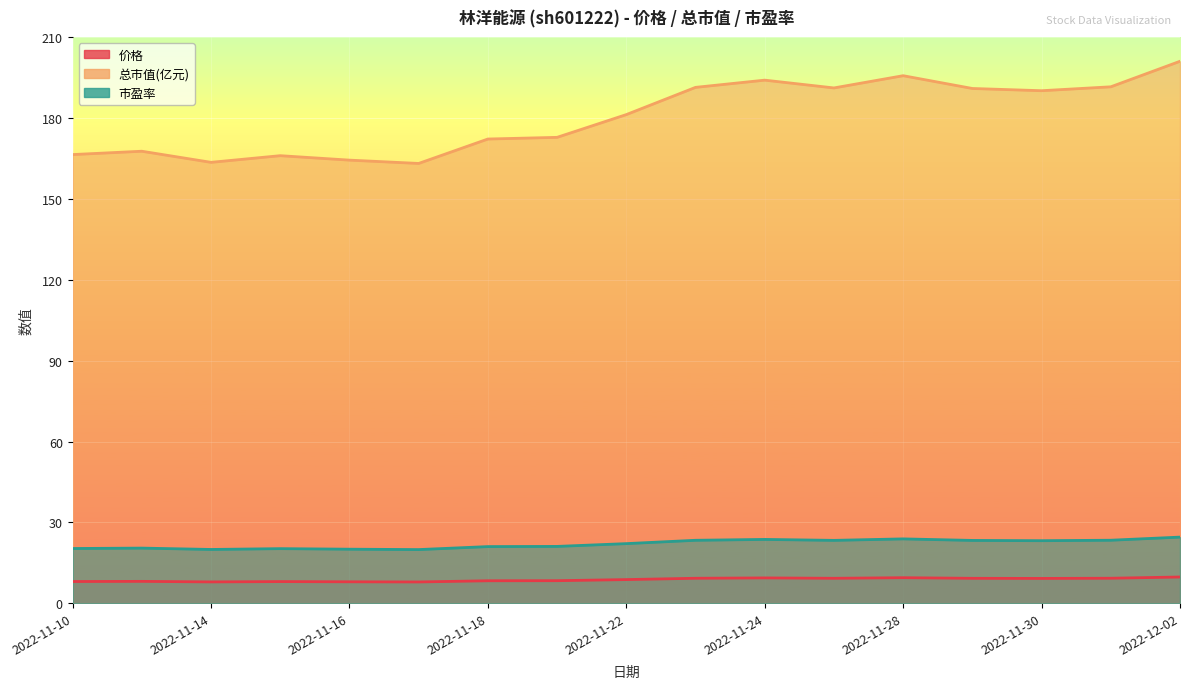

What is the highest value of the 市盈率 series?

24.6